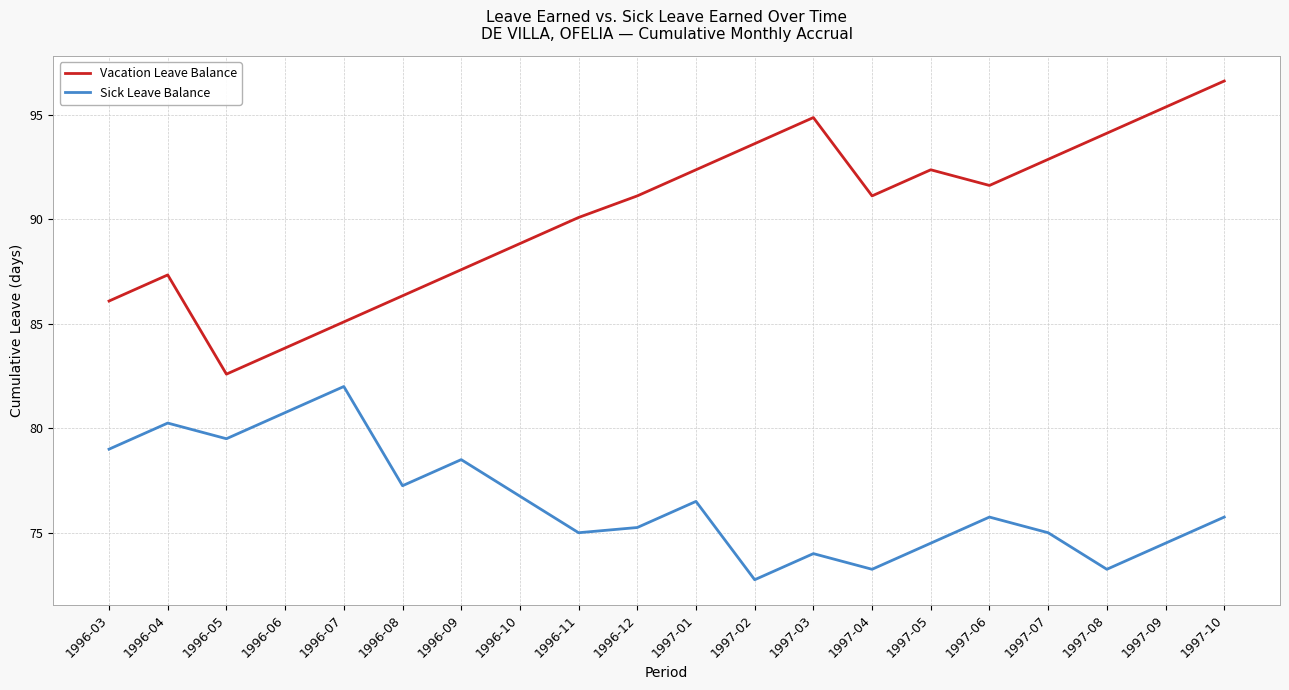

The Vacation Leave Balance series shows 86.1 at 1996-03. True or false?

True